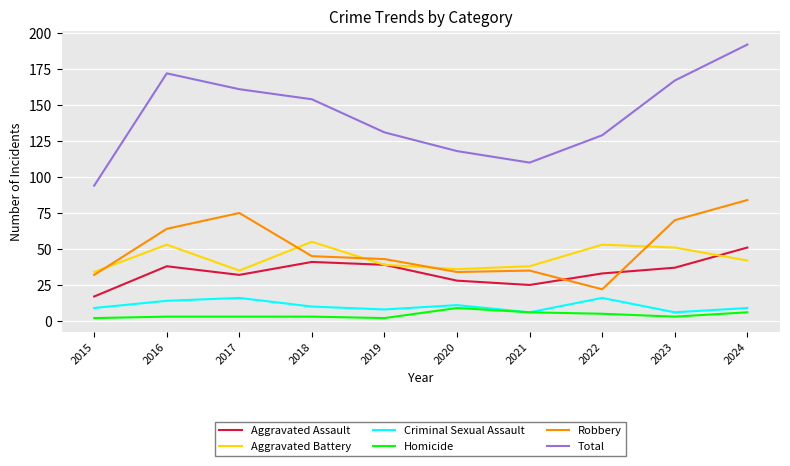

Which series changed the most between 2015 and 2016?

Total